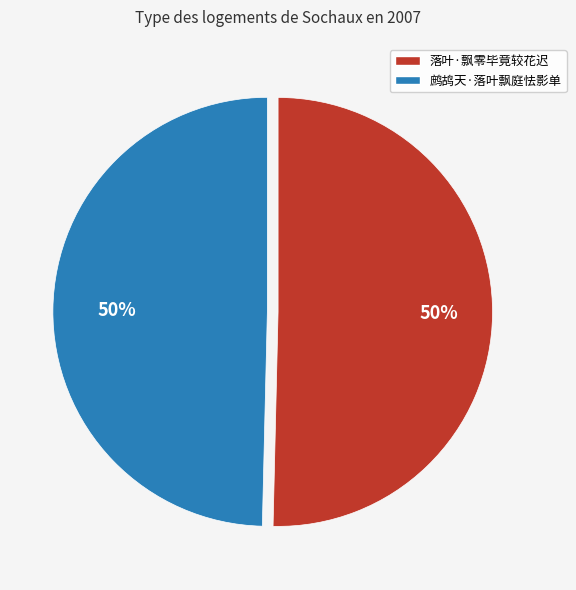

True or false: 鹧鸪天·落叶飘庭怯影单 accounts for 56% of the total.

False